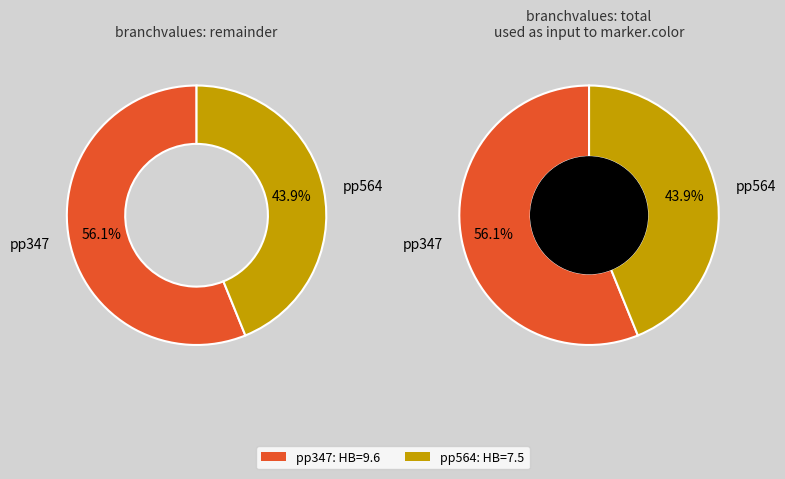

Does any single category account for the majority?

Yes